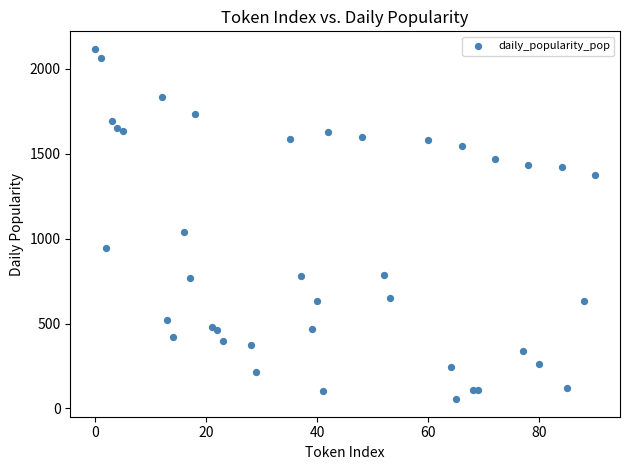

What is the range of Y values (max minus min)?

2064.1